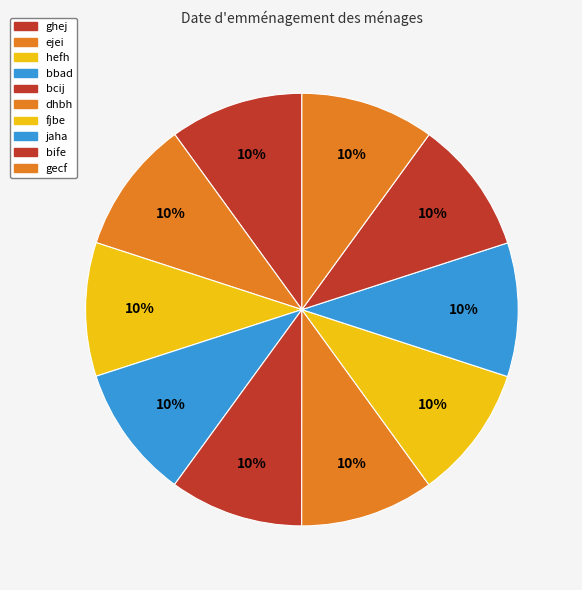

How many segments does this pie chart have?

10